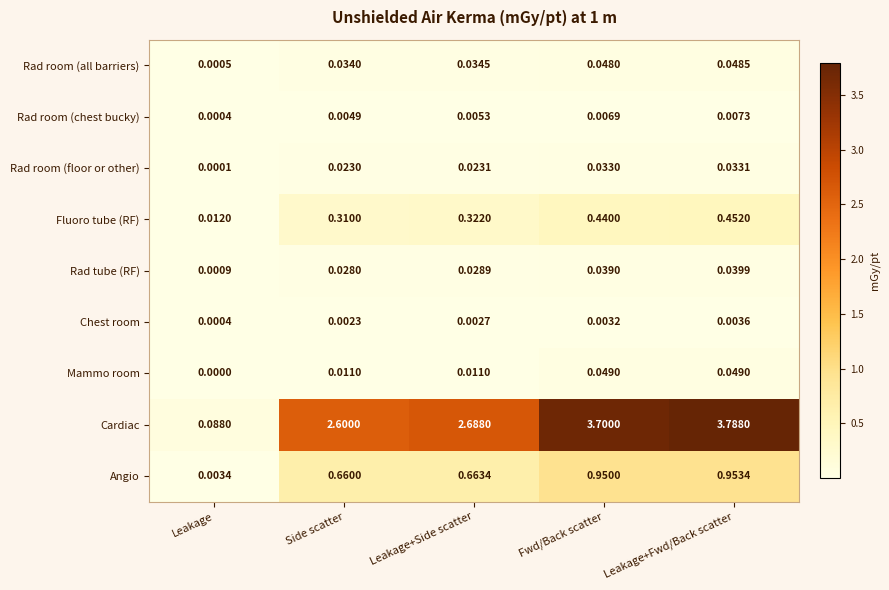

At which category is the sum across all series the highest?

Leakage+Fwd/Back scatter